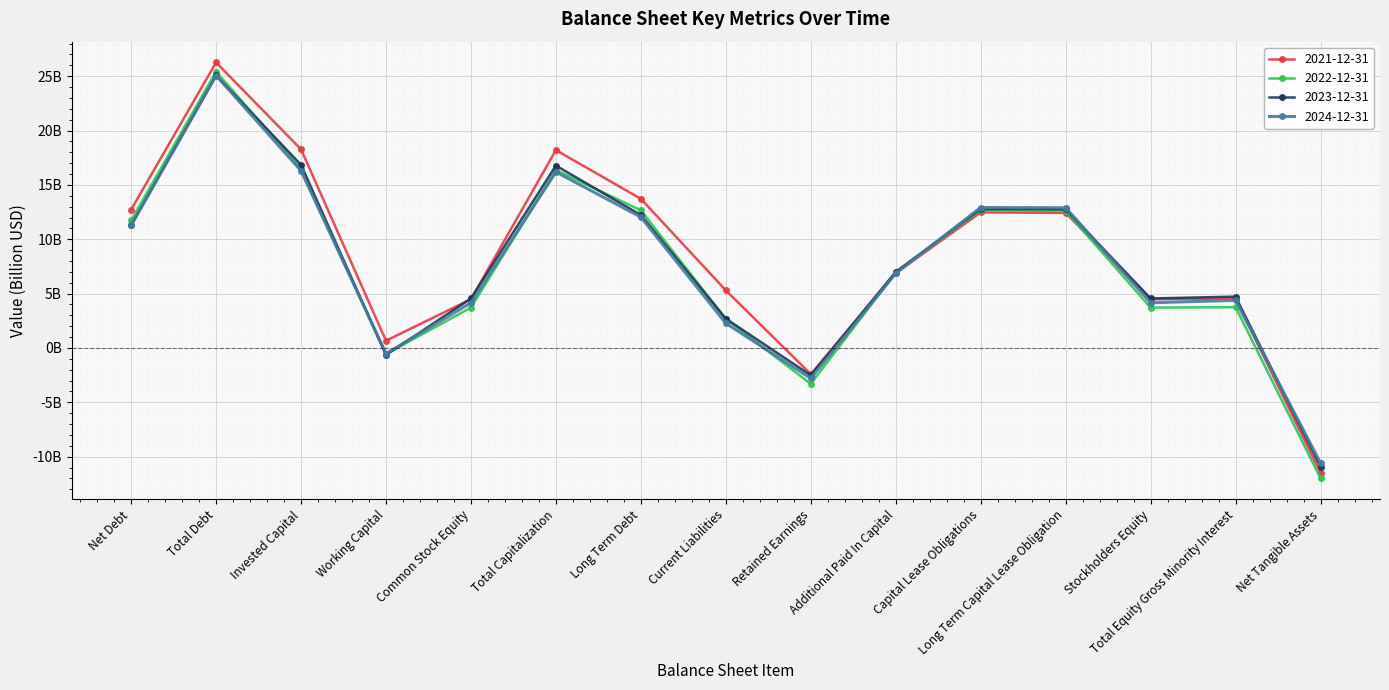

Reading right to left, what are all the values shown in this chart?

2021-12-31: -11.5	4.5	4.5	12.4	12.5	6.9	-2.4	5.3	13.7	18.2	4.5	0.7	18.3	26.3	12.7
2022-12-31: -12.0	3.8	3.7	12.6	12.7	7.0	-3.3	2.7	12.7	16.4	3.7	-0.6	16.5	25.4	11.7
2023-12-31: -11.0	4.7	4.6	12.8	12.8	7.0	-2.5	2.7	12.2	16.8	4.6	-0.6	16.8	25.1	11.3
2024-12-31: -10.6	4.4	4.2	12.9	12.9	6.9	-2.8	2.3	12.0	16.2	4.2	-0.5	16.3	25.1	11.3